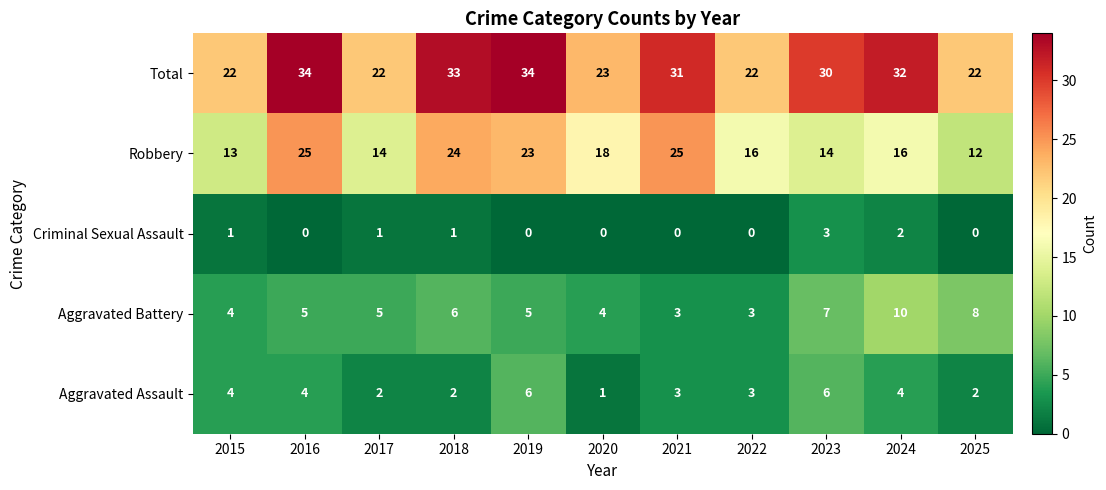

Which series changed the most between 2022 and 2024?

Total